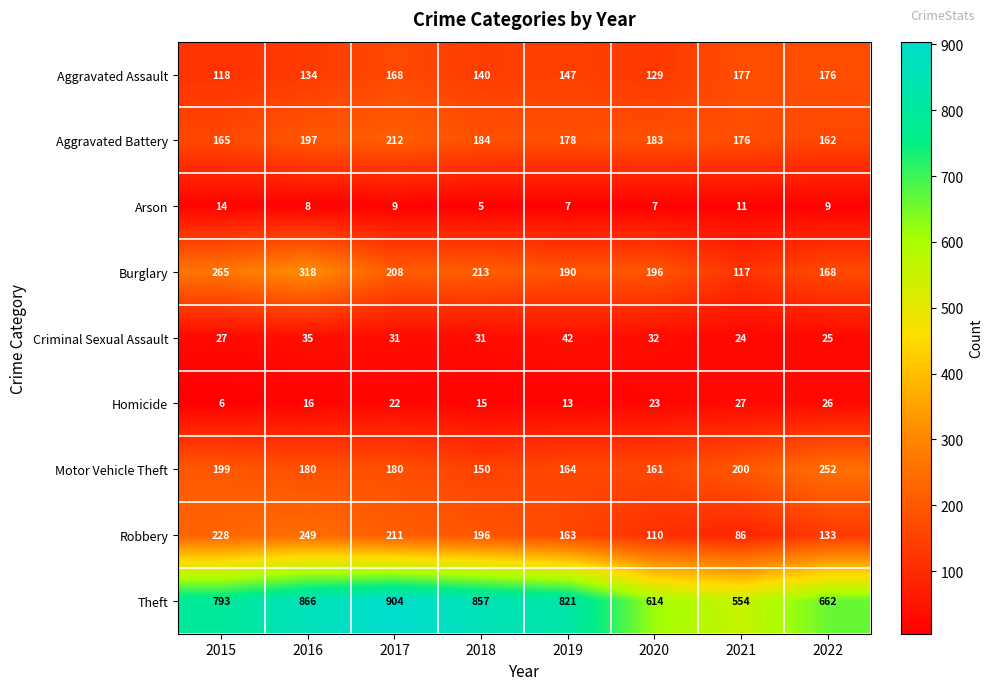

What is the total value across all series at 2016?

2003